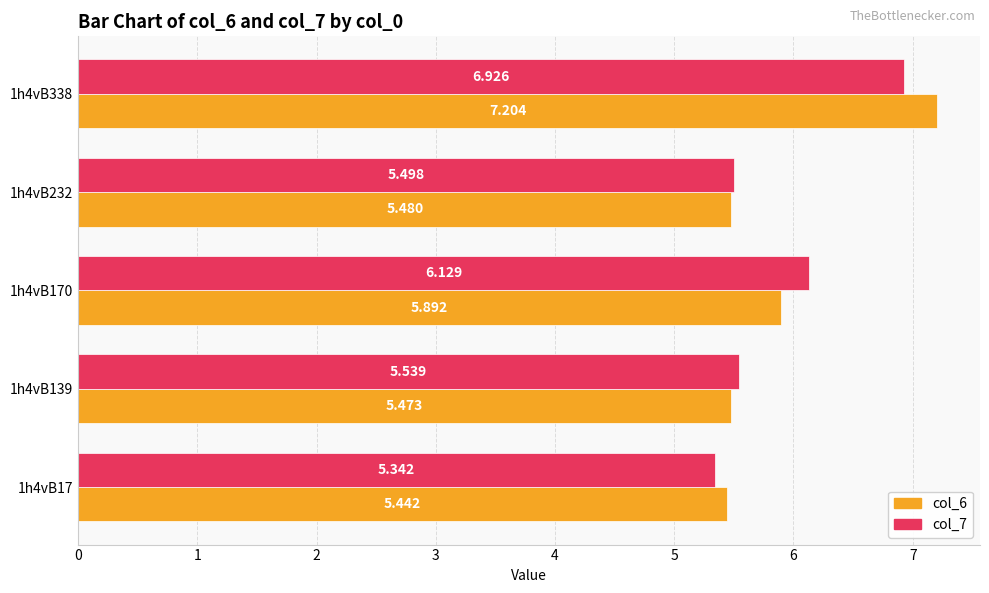

Is the value of col_6 at 1h4vB17 greater than the value of col_7 at 1h4vB232?

No